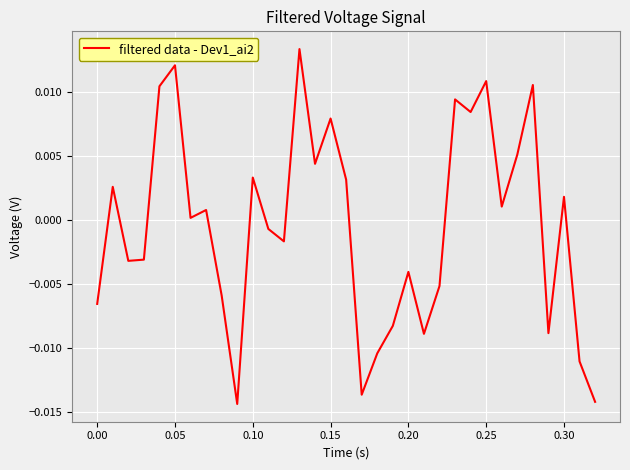

How many points are lower than both their immediate neighbors (excluding endpoints)?

10